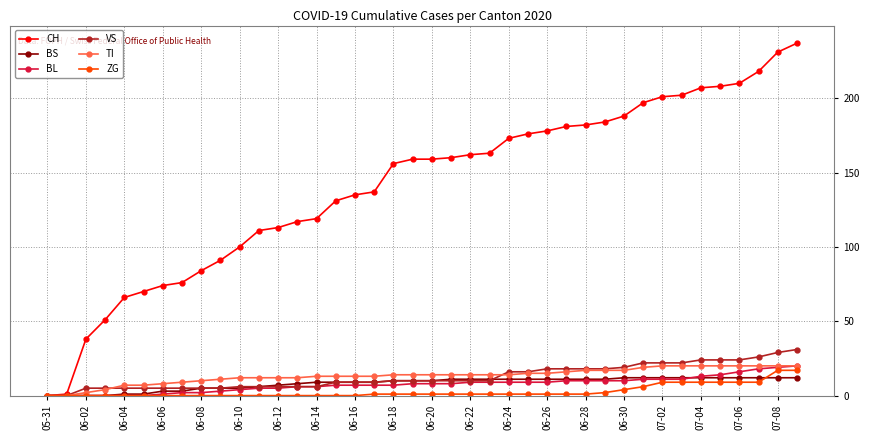

Which series has the largest total across all categories?

CH